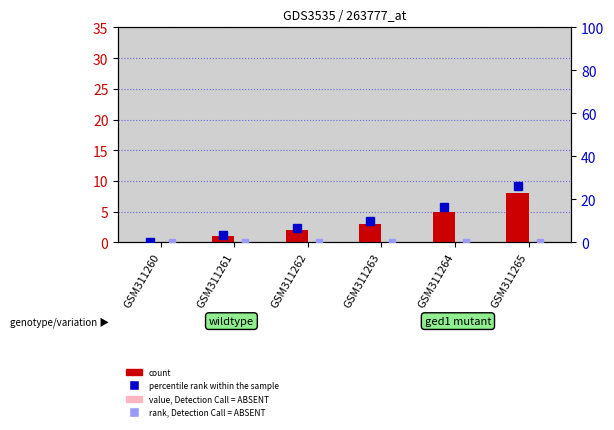

Are the bars grouped side by side (vs. stacked)?

Yes